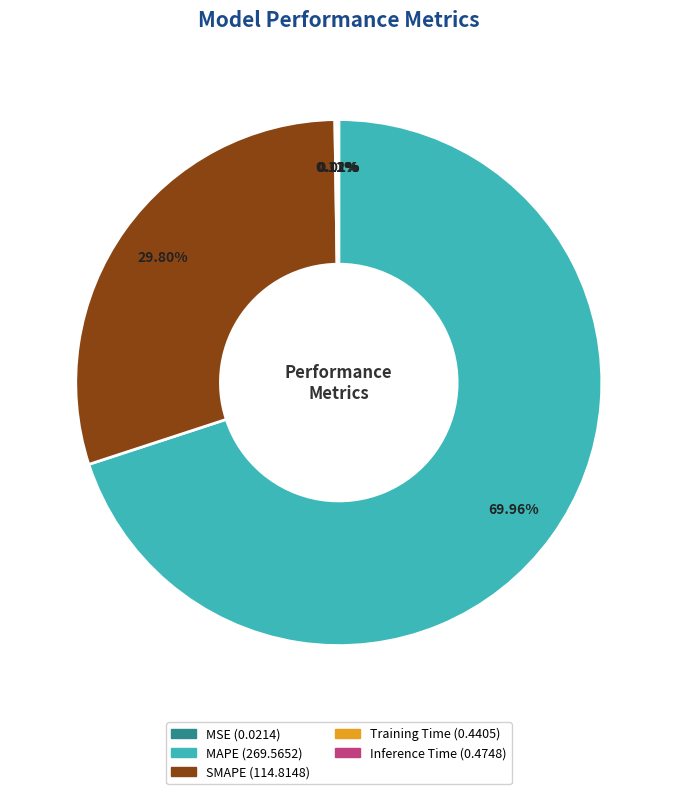

Does MAPE represent more than half of the total?

Yes